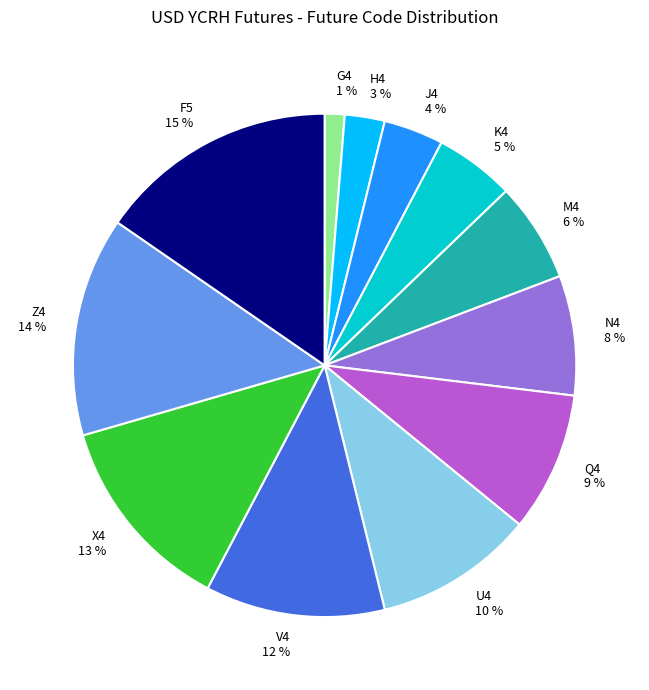

To the nearest percent, what percentage of the pie is Z4?

14%